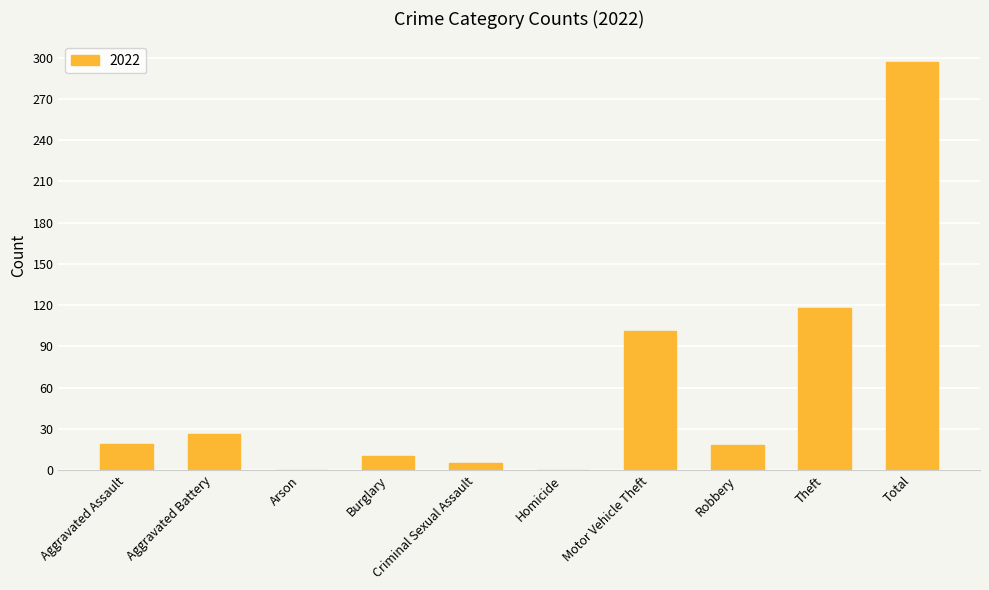

Are the bars horizontal?

No